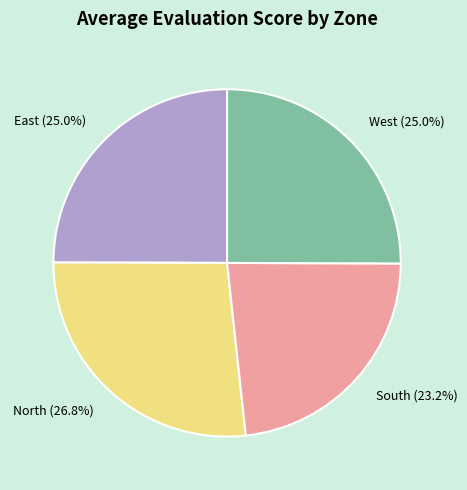

Is it true that South is 38% of the pie?

False